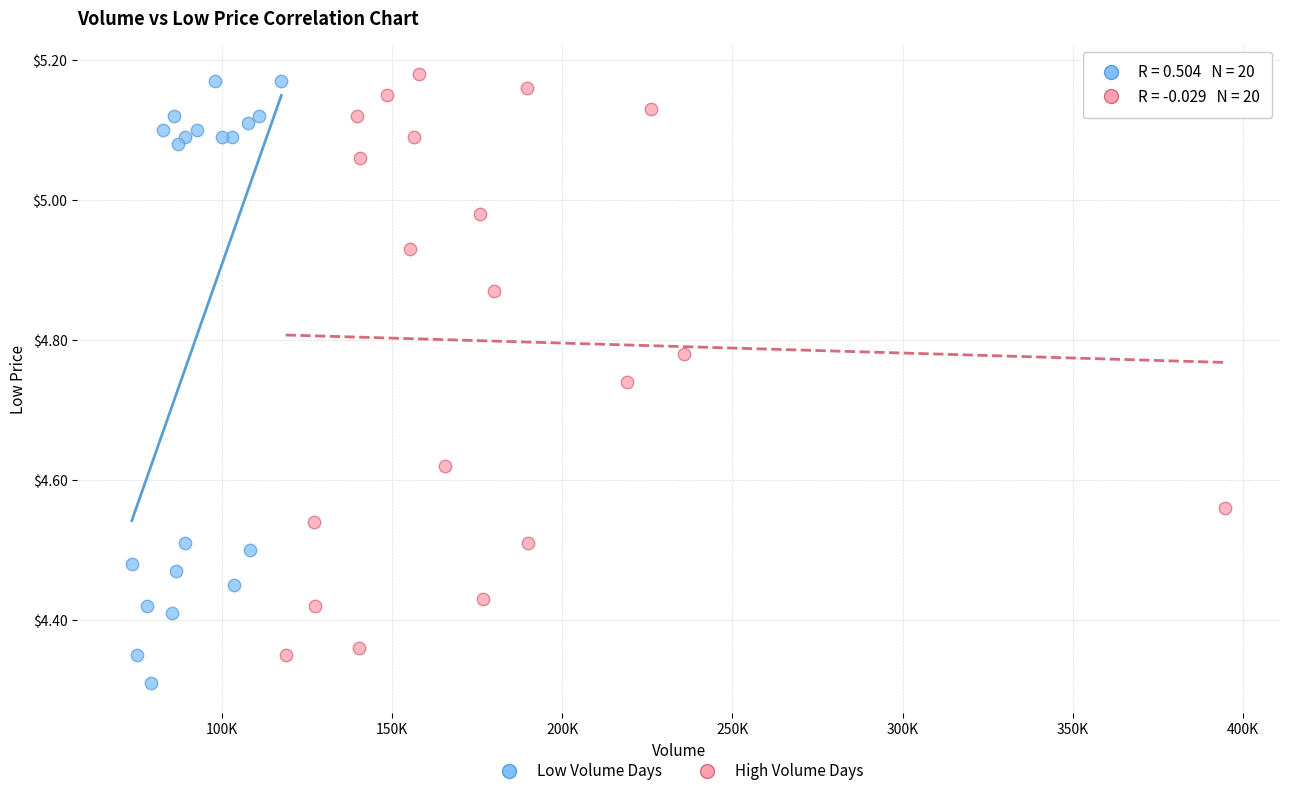

Which series reaches the minimum Y coordinate?

Low Volume Days